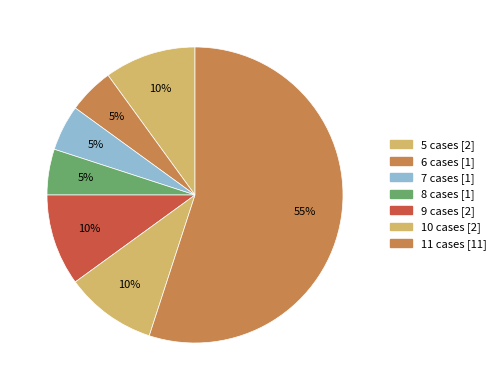

How many slices are in this pie chart?

7